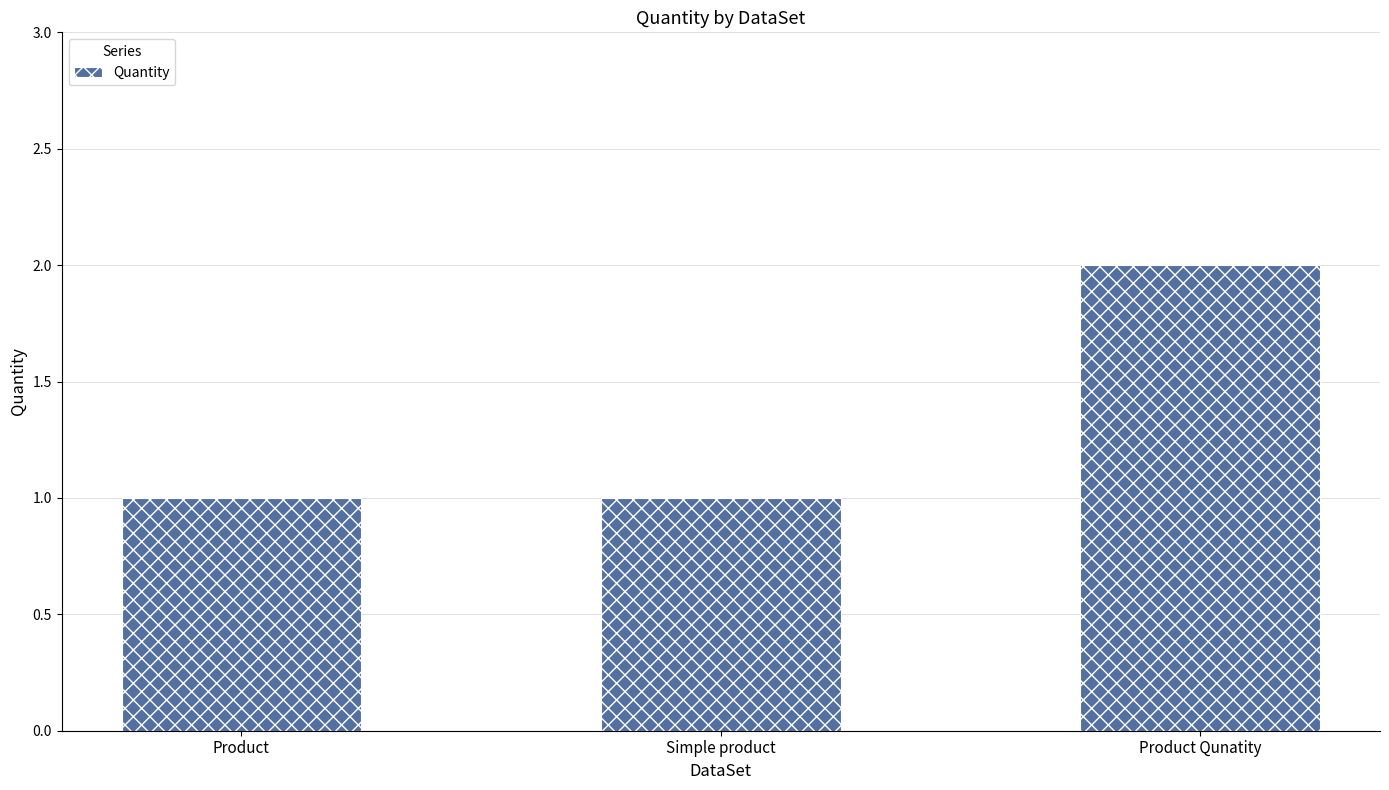

True or false: the data shows 2 at Product Qunatity.

True